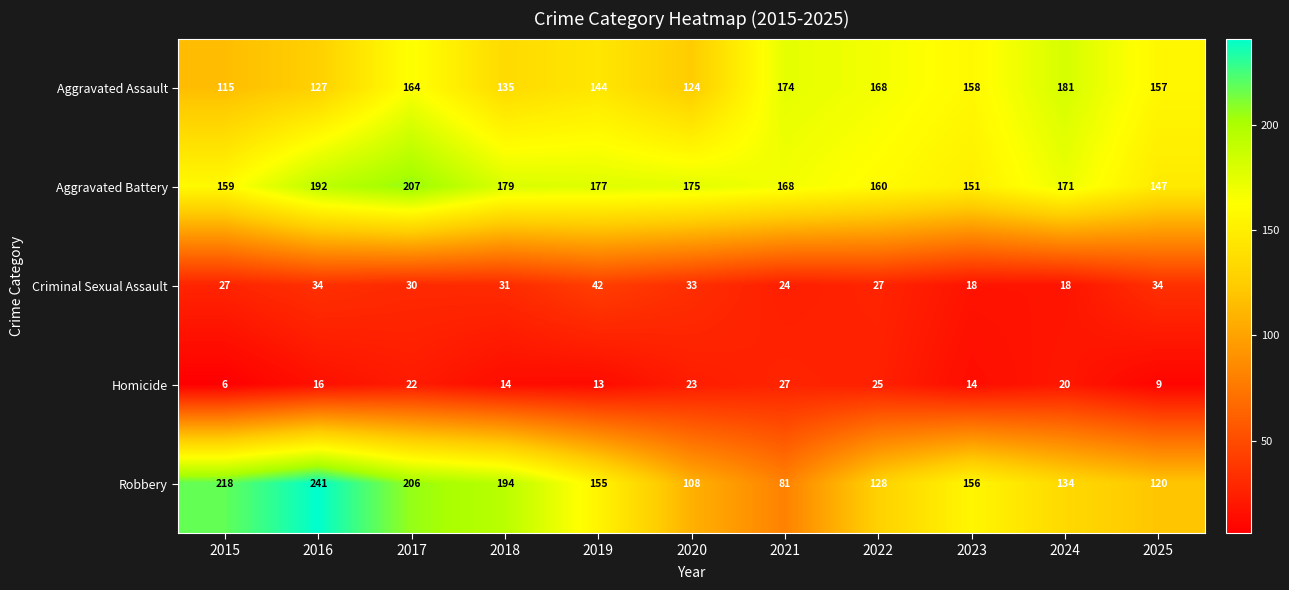

The value of Criminal Sexual Assault at 2024 is 18. True or false?

True